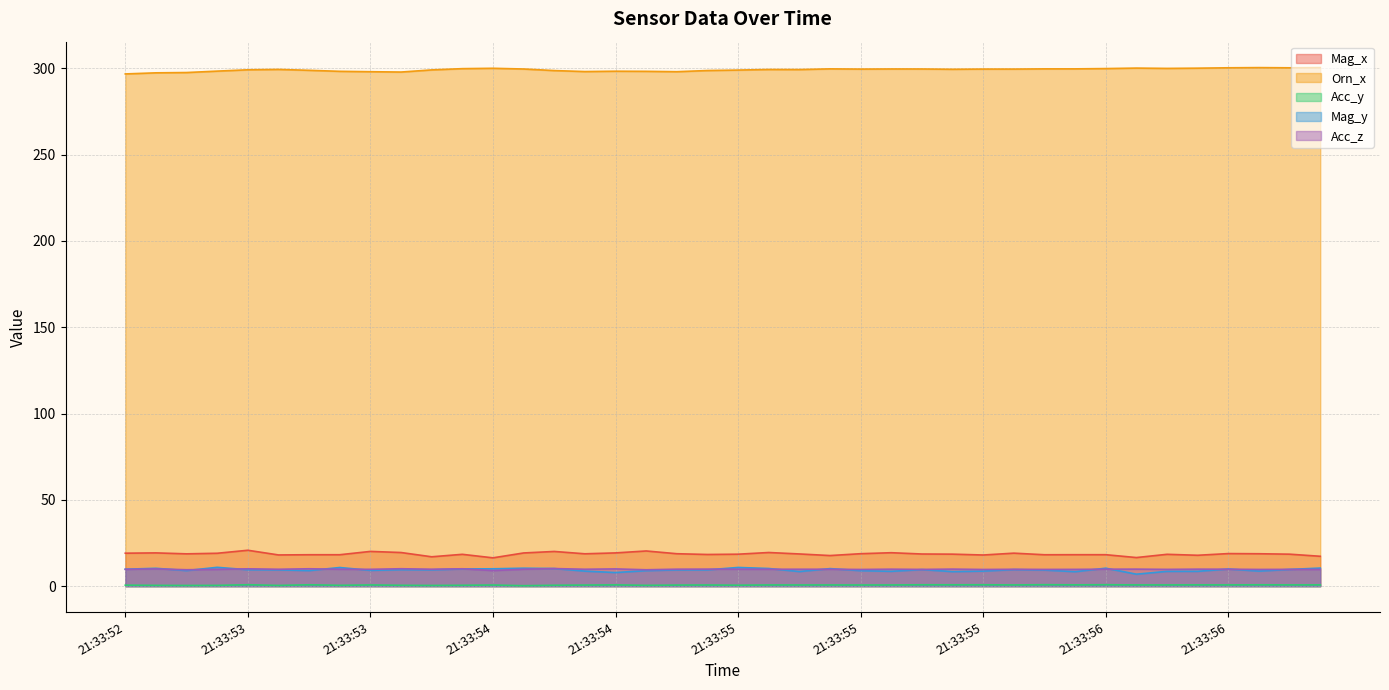

What is the total value across all series at 21:33:56?

338.8